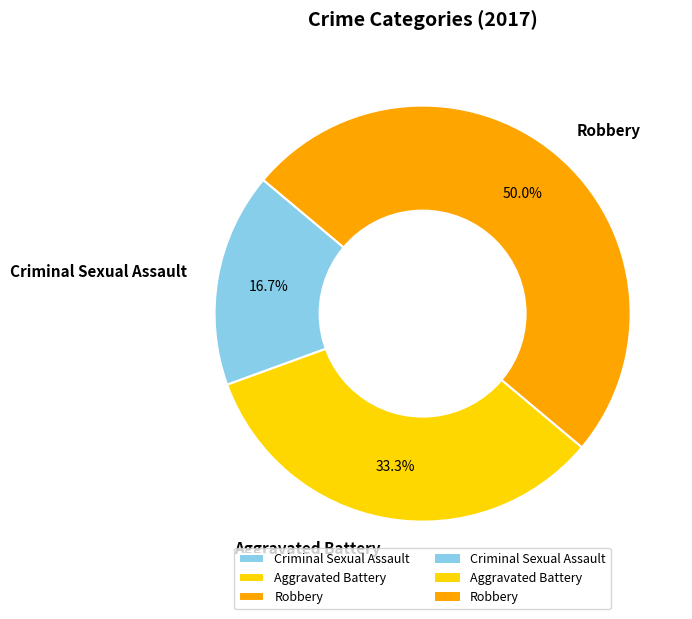

What percentage is the Criminal Sexual Assault slice, to the nearest percent?

17%